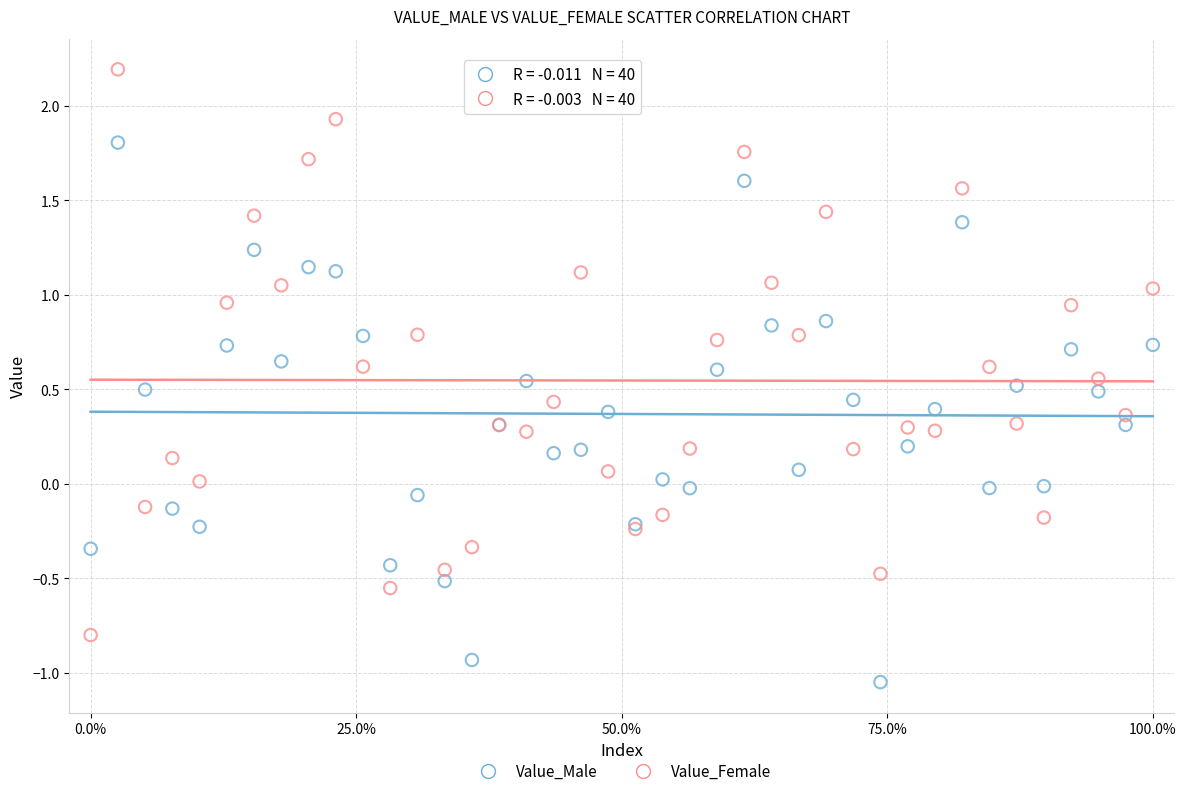

Which series contains the highest Y value?

Value_Female